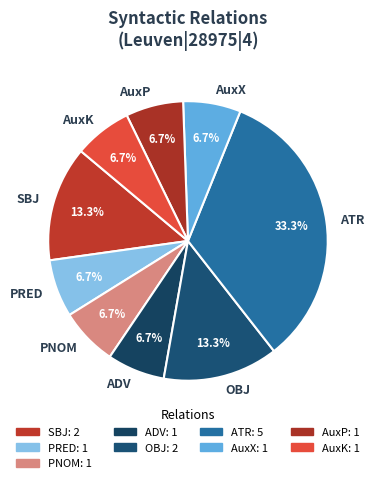

To the nearest percent, what portion does SBJ represent?

13%